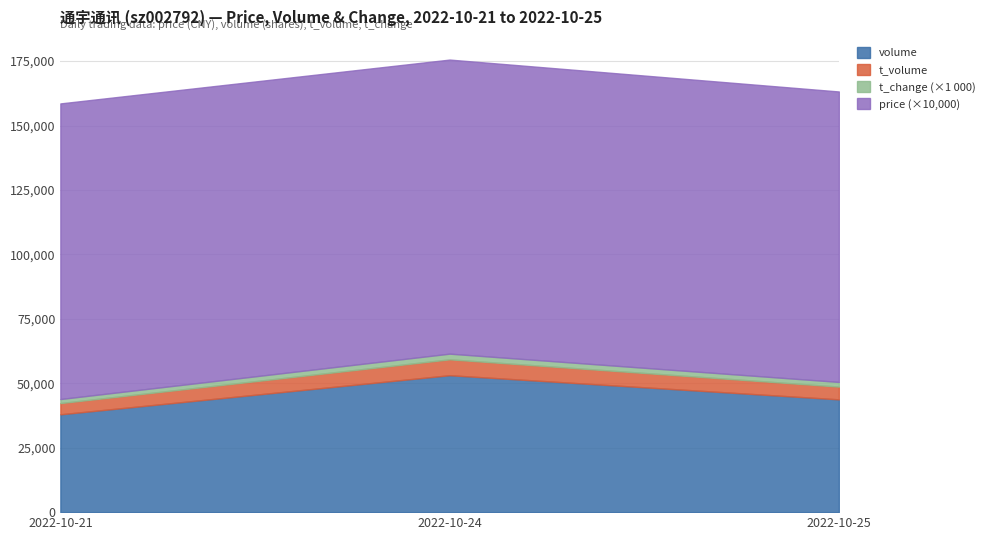

Which series changed the most between 2022-10-24 and 2022-10-25?

volume